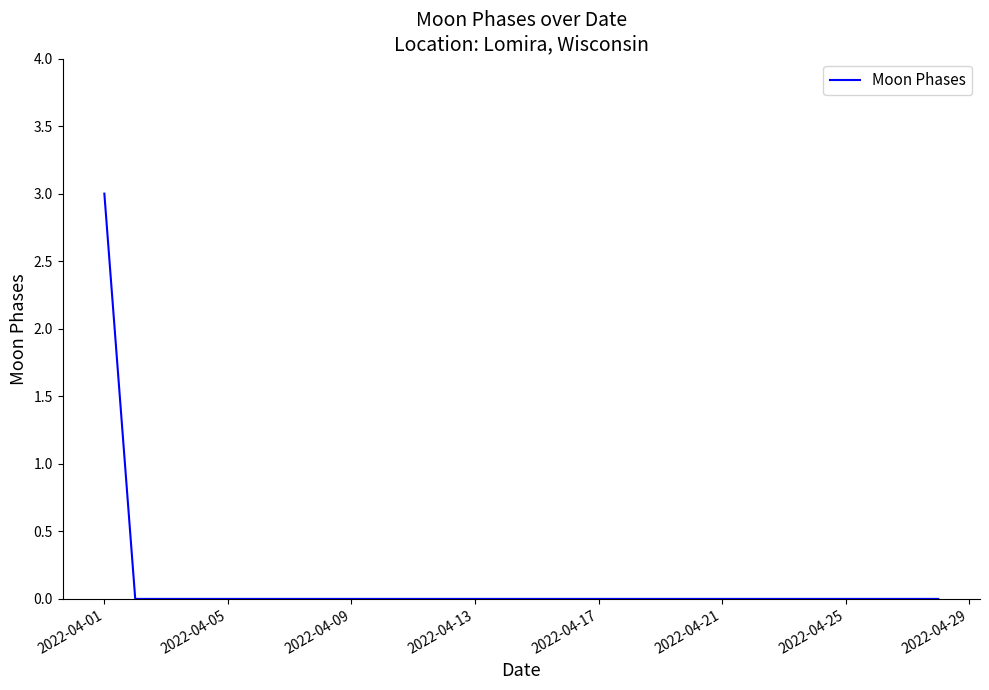

What is the difference between the maximum and minimum values?

3